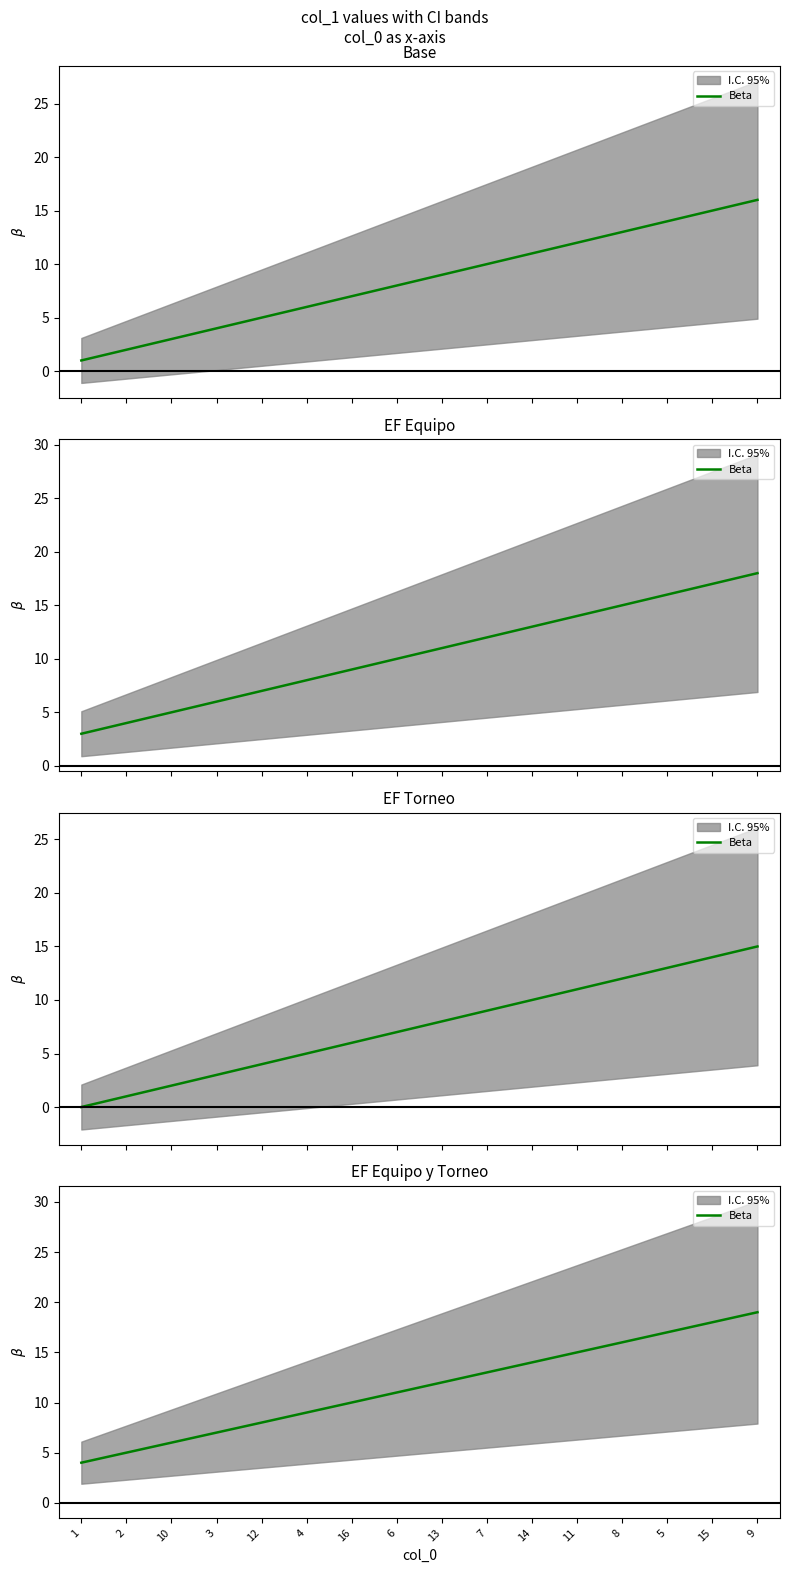

Between 9 and 16, which is larger?

9